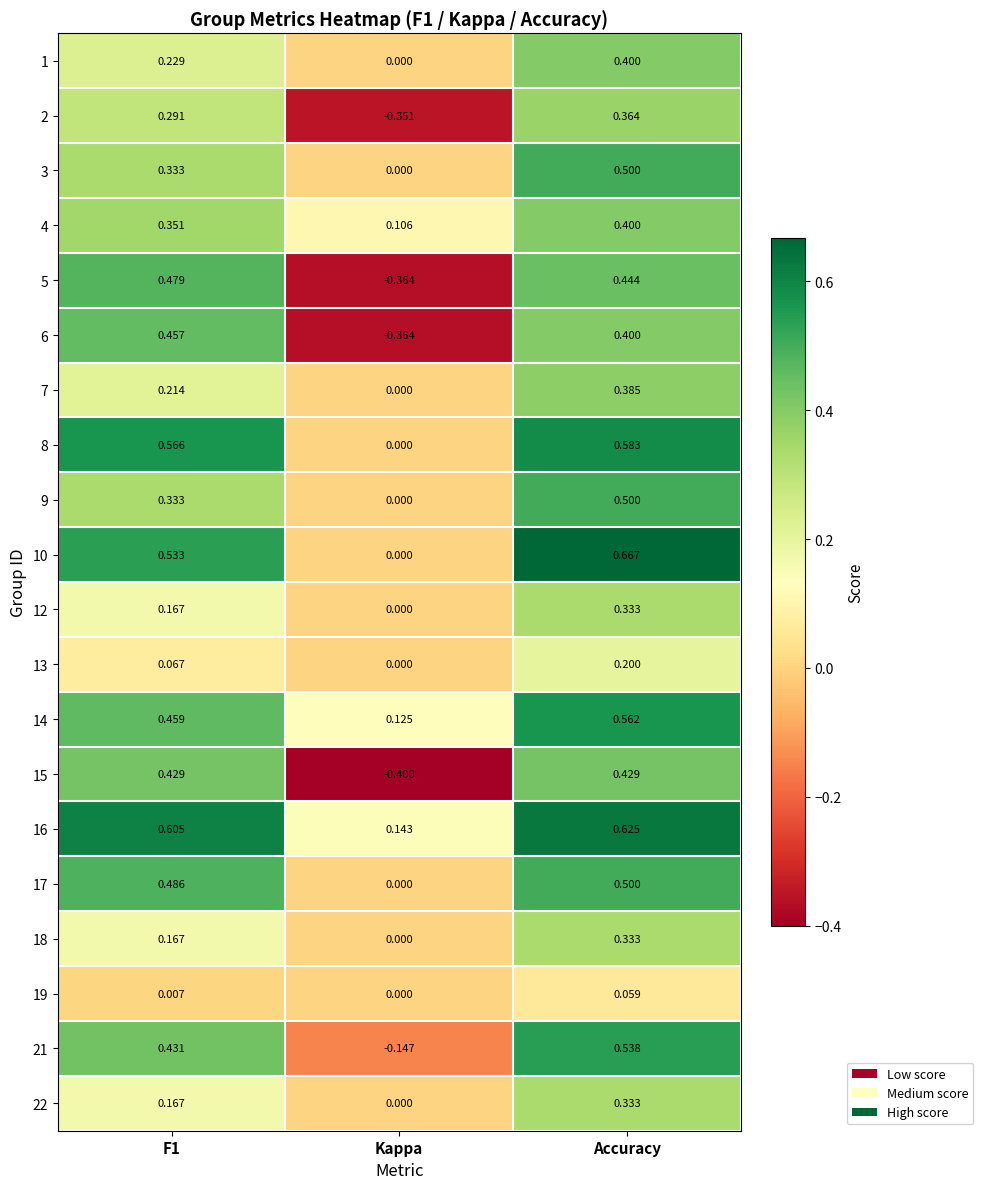

What is the minimum value shown in the chart?

-0.4